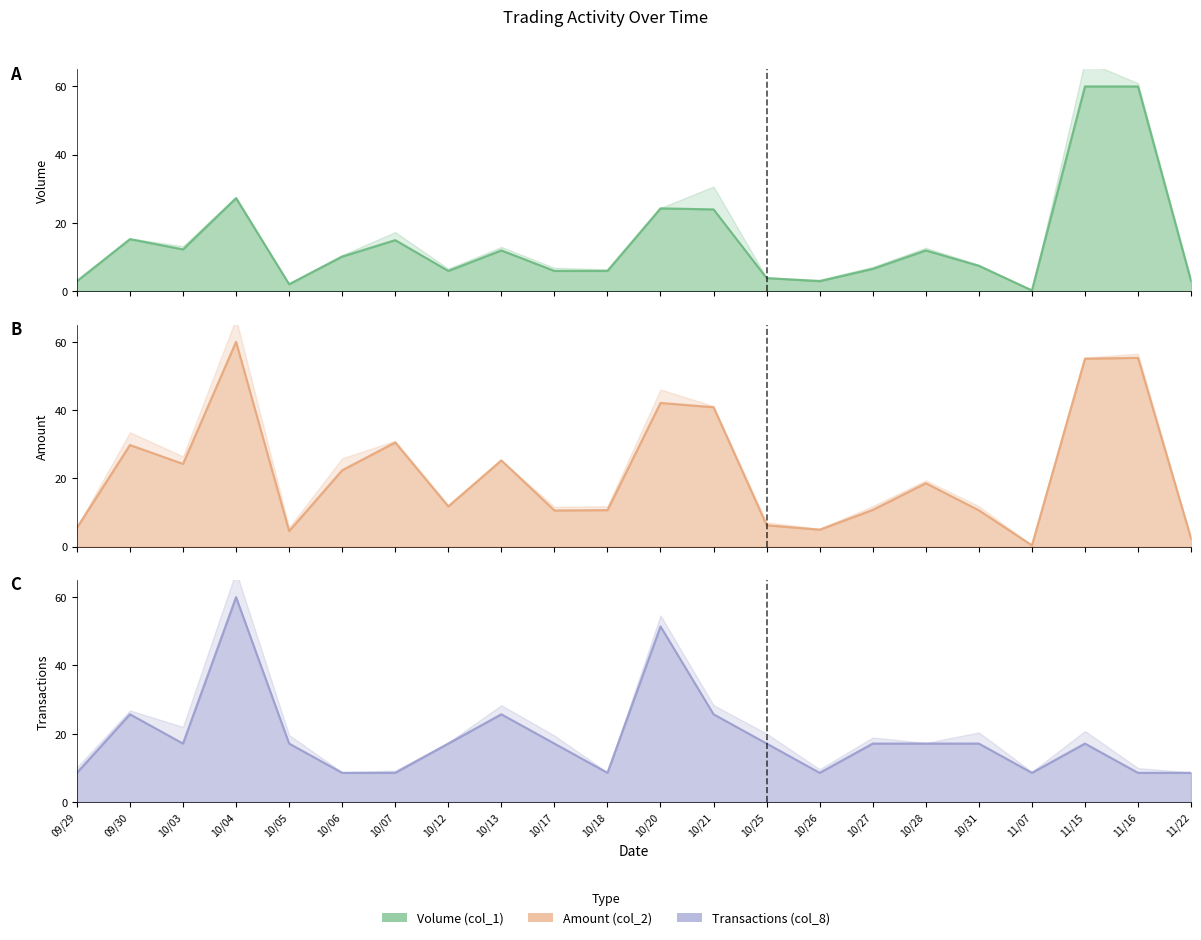

True or false: Transactions (col_8) and Amount (col_2) cross at least once.

True